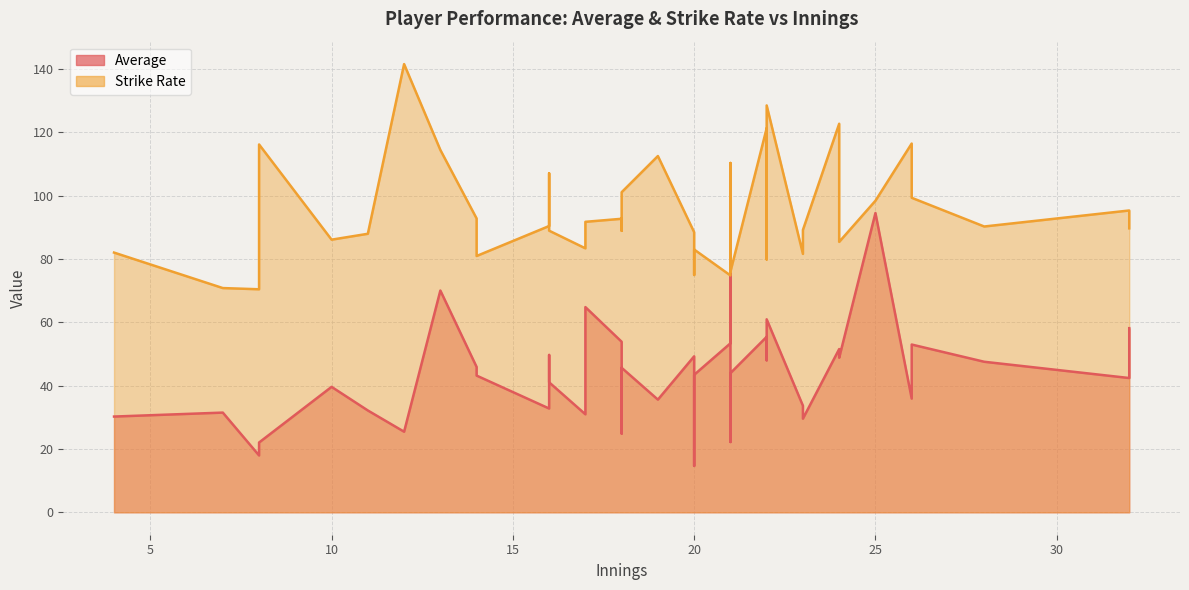

What is the smallest value displayed?

14.7